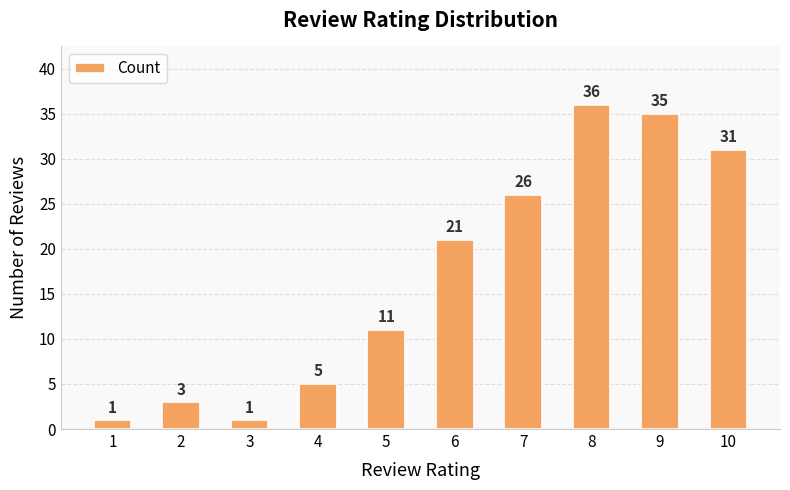

Is it true that the value at 4 is 5?

True